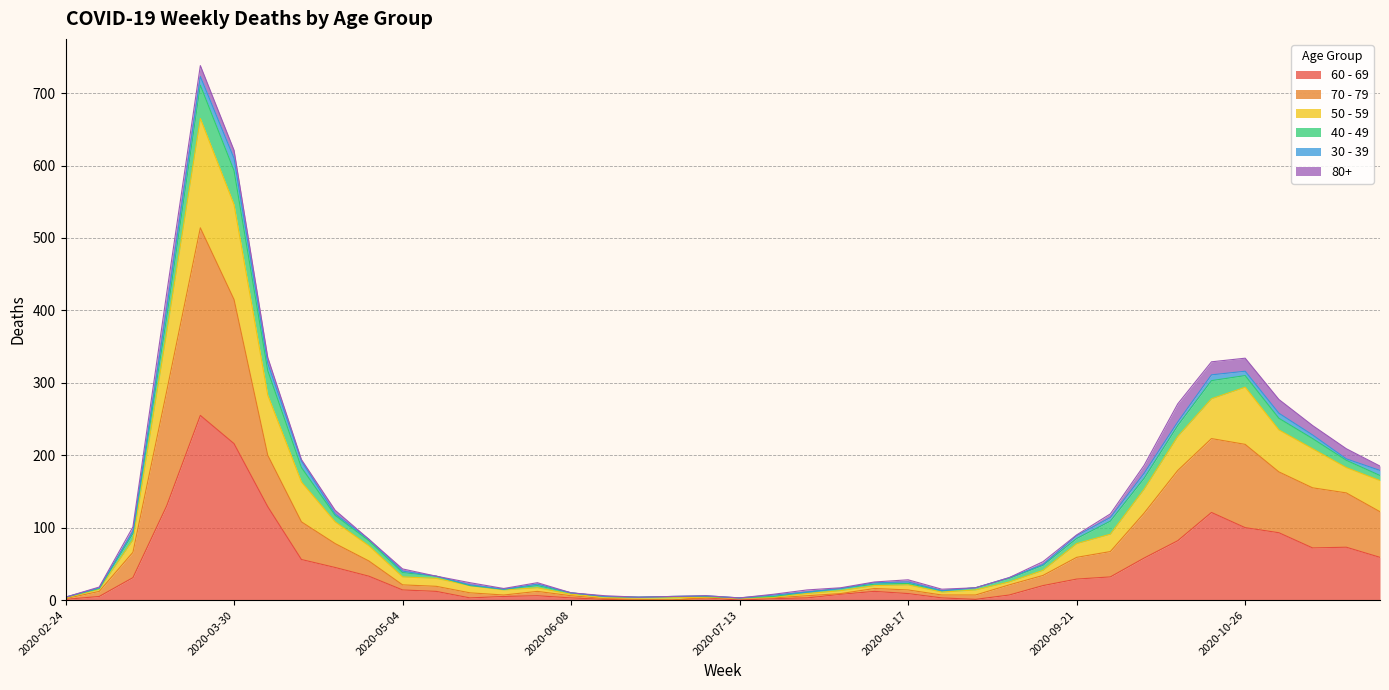

Is the value of 70 - 79 at 2020-06-08 greater than the value of 50 - 59 at 2020-08-17?

No